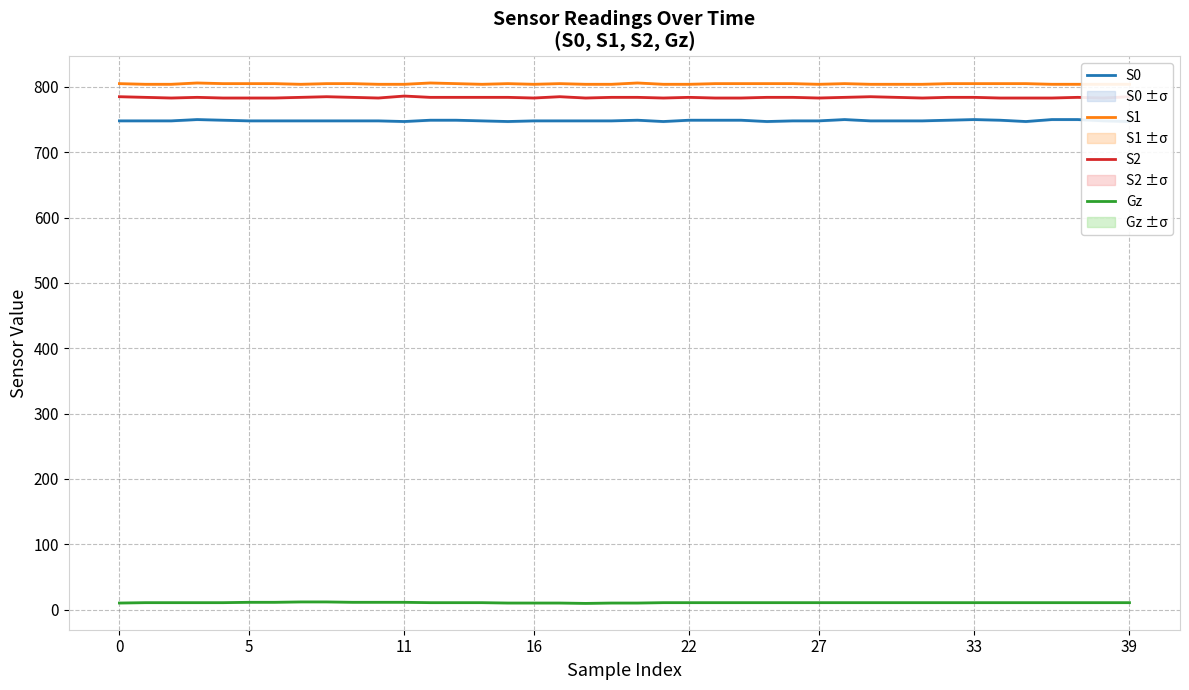

What is the value of the S0 point at the 22nd from the left?

747.0